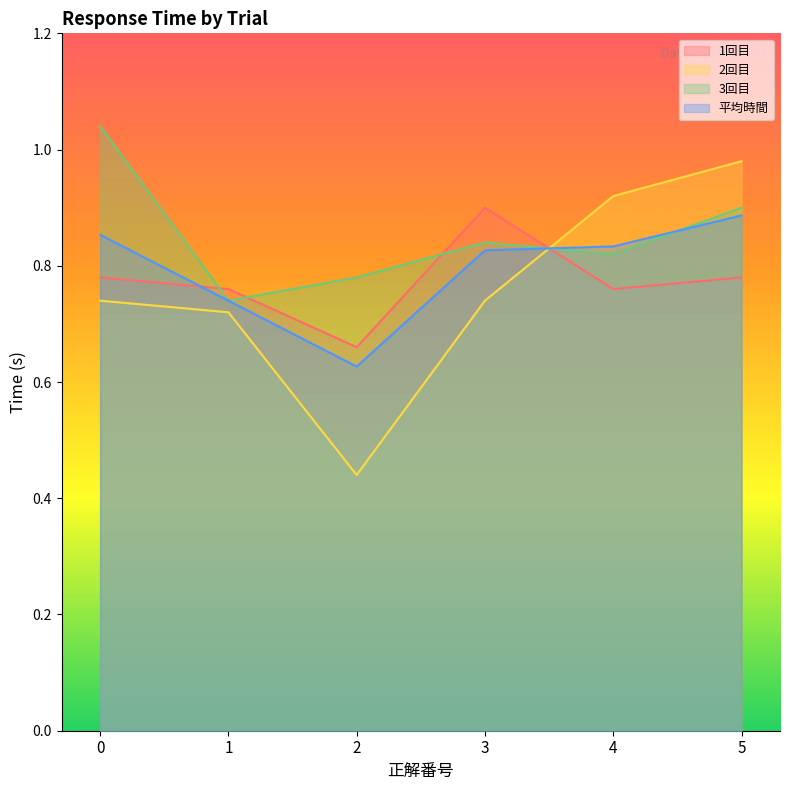

Does the chart have visible grid lines?

No